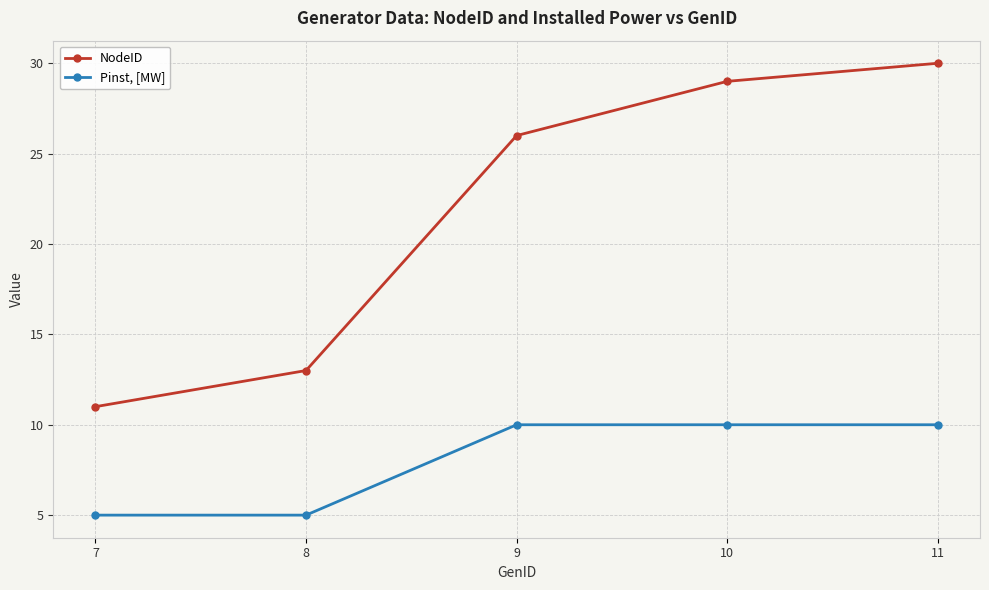

At which category is the sum across all series the highest?

11